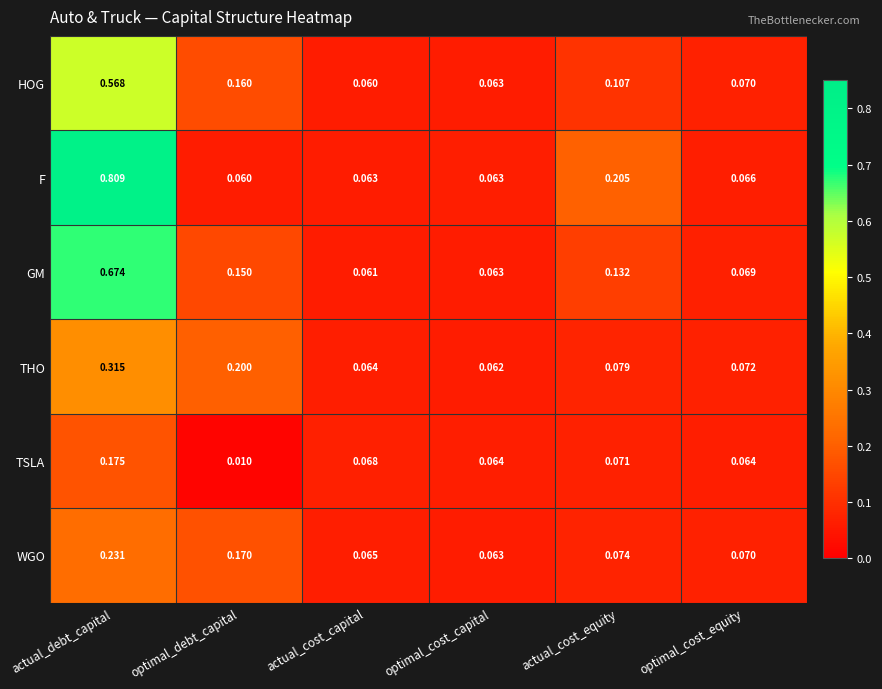

Is the value of GM at actual_cost_equity greater than the value of TSLA at optimal_debt_capital?

Yes